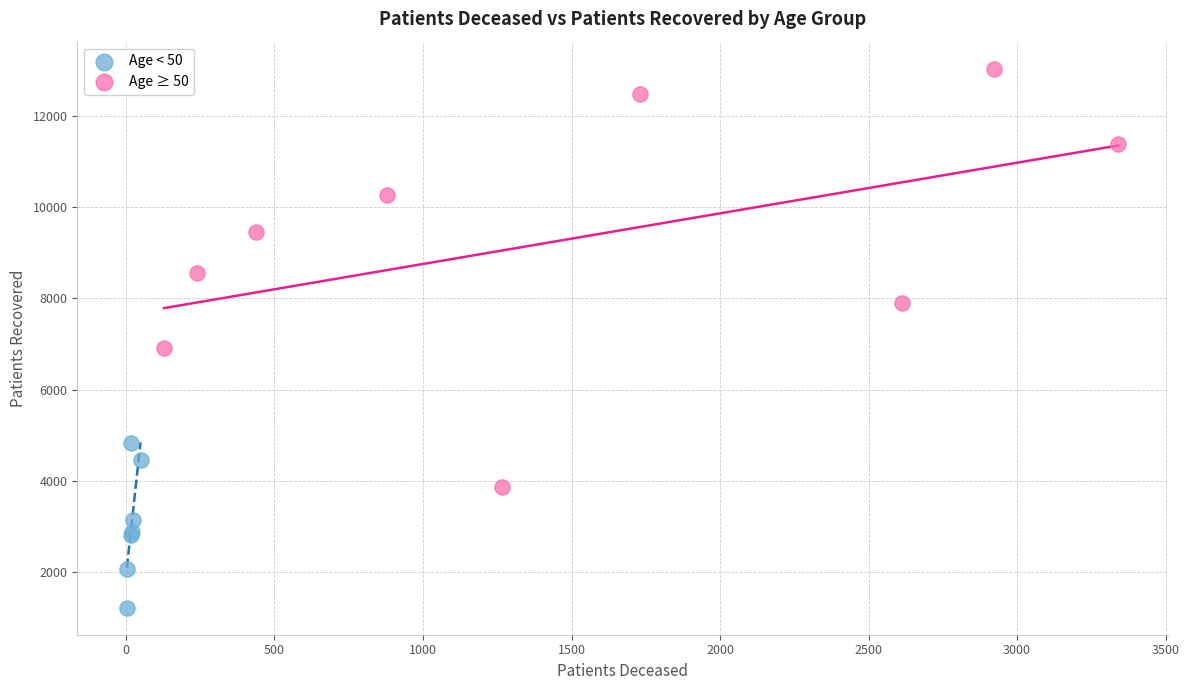

Which series reaches the minimum Y coordinate?

Age < 50